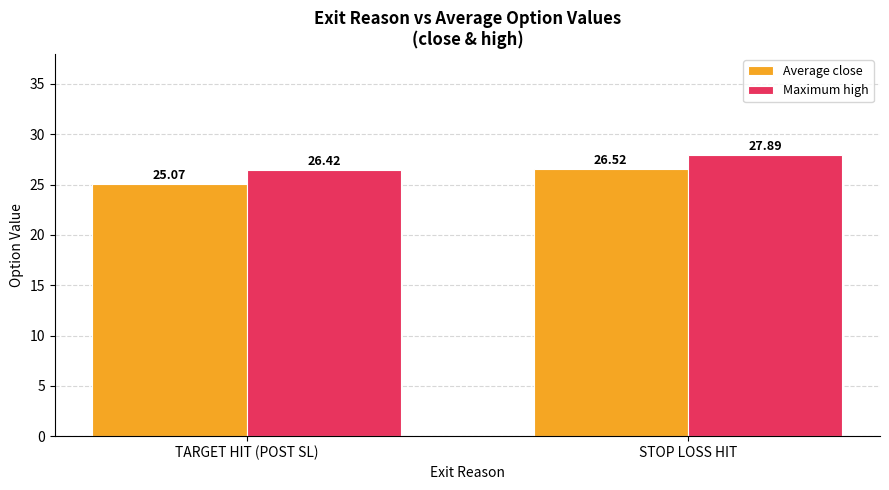

What is the minimum value shown in the chart?

25.1